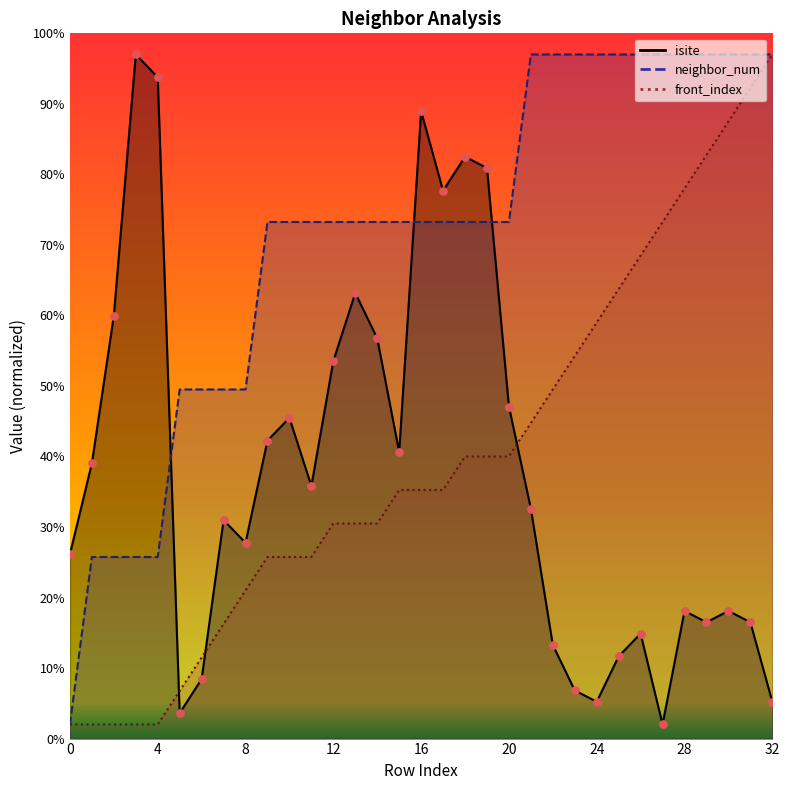

What is the total value across all series at 27?

172.2